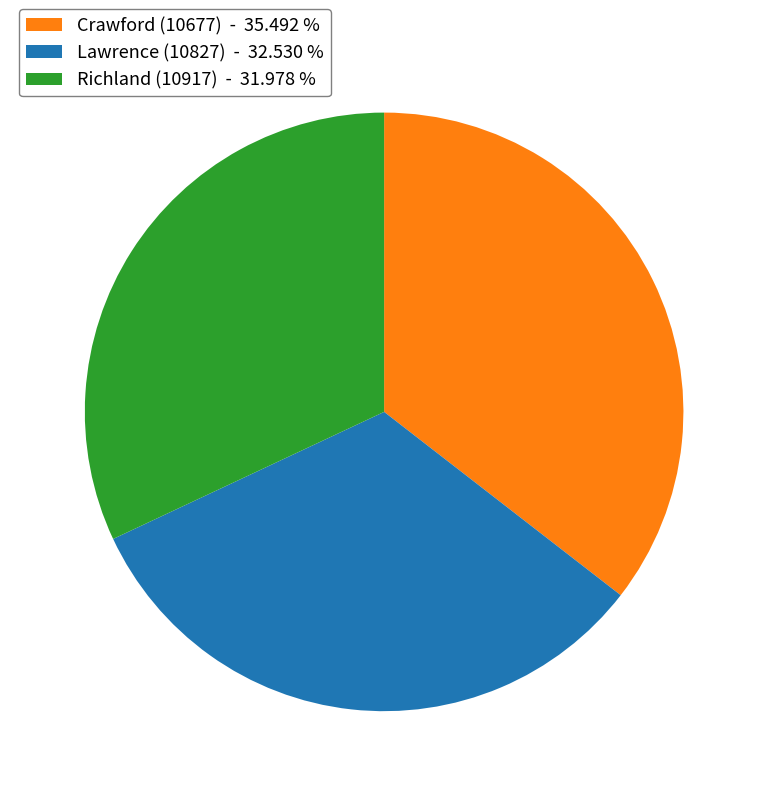

Which has a higher value, Crawford (10677) - 35.492 % or Richland (10917) - 31.978 %?

Crawford (10677) - 35.492 %